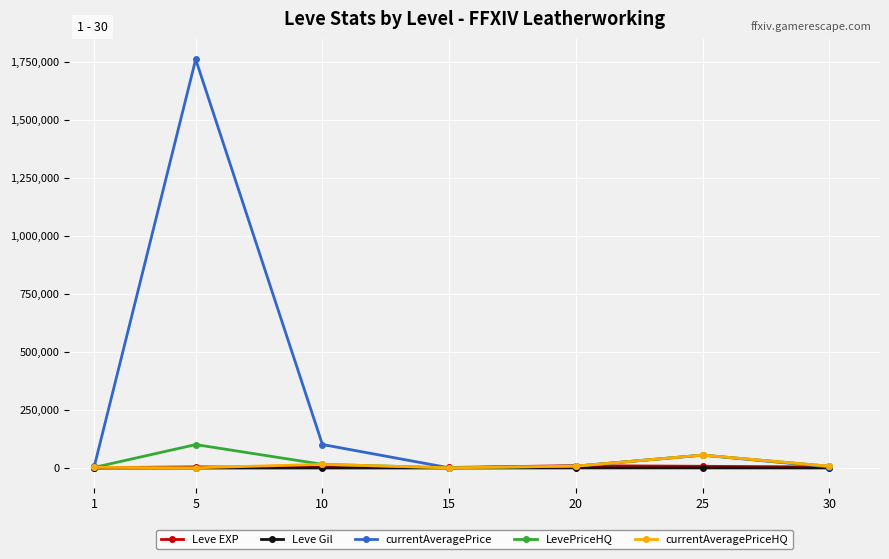

How many categories are shown in the chart?

7